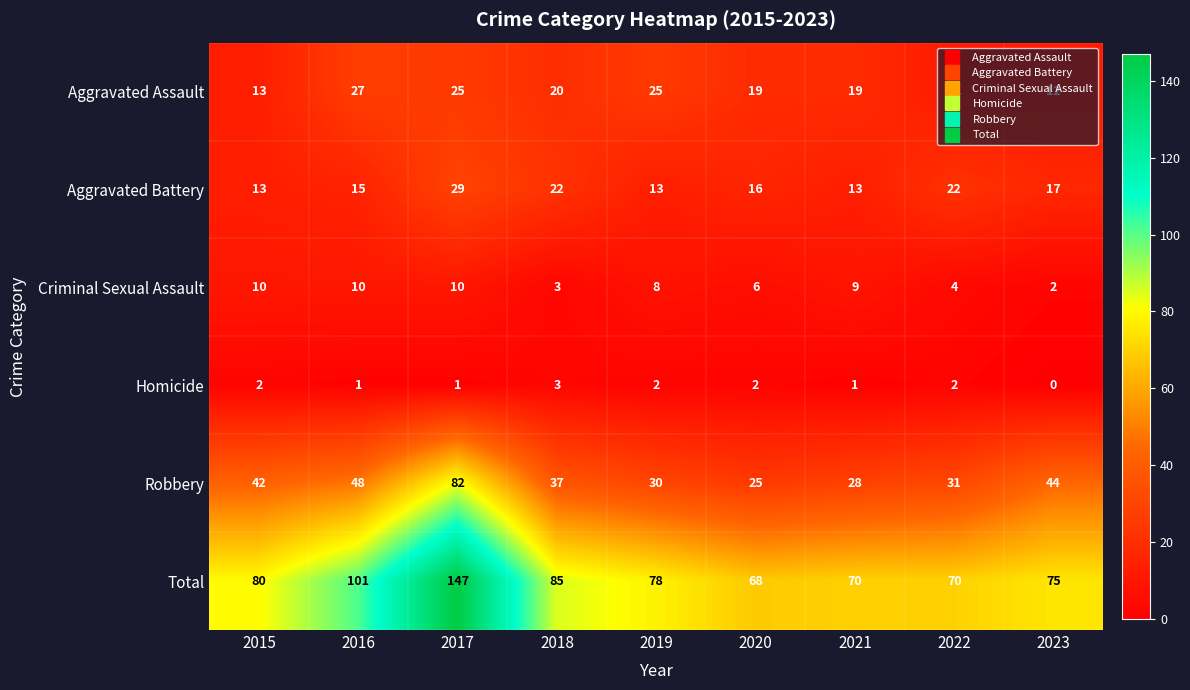

Which series changed the most between 2016 and 2020?

Total